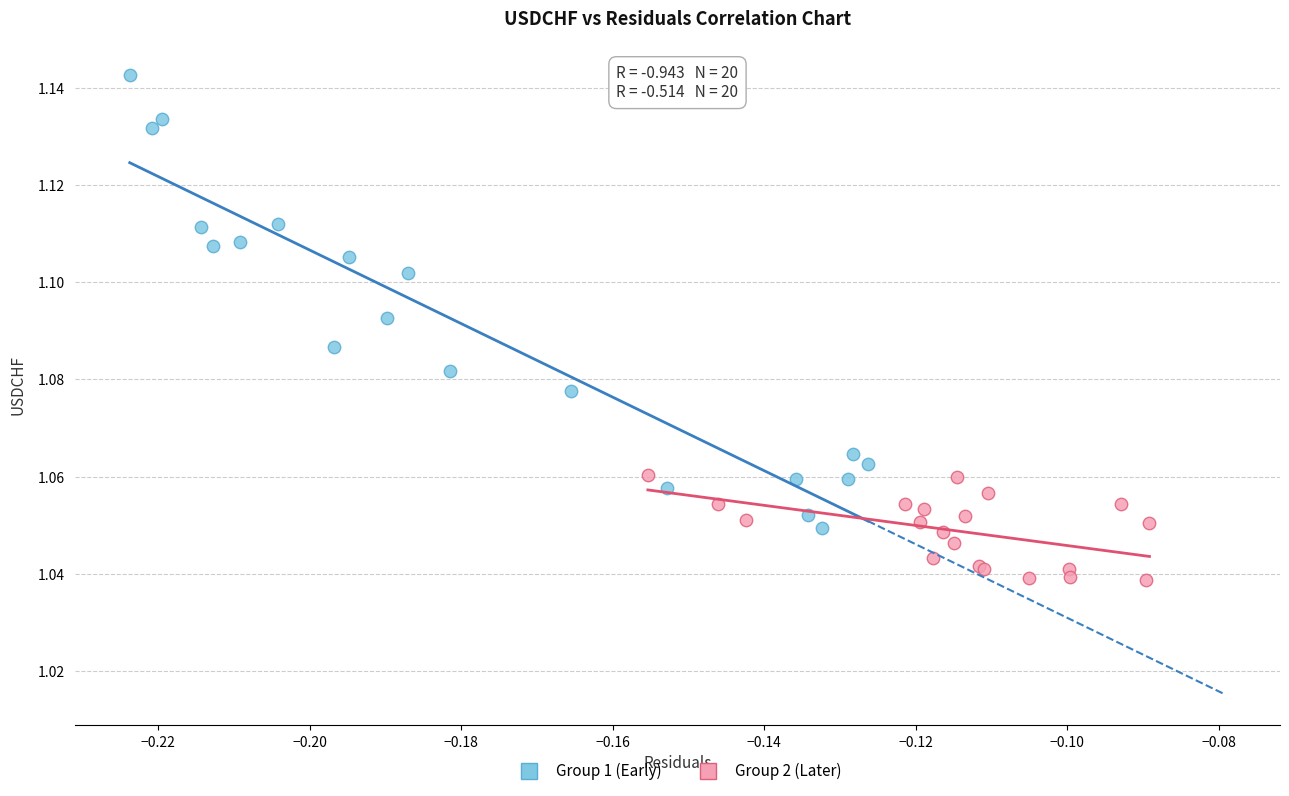

Which series has the largest Y range (max minus min)?

Group 1 (Early)